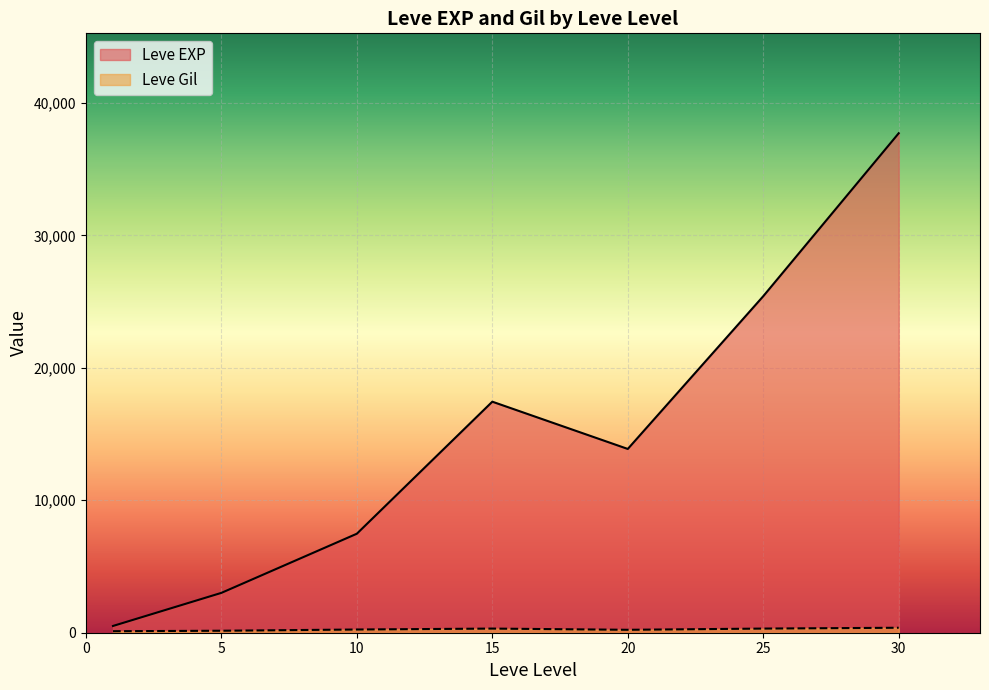

What is the difference between the highest and lowest values at 10?

7232.5